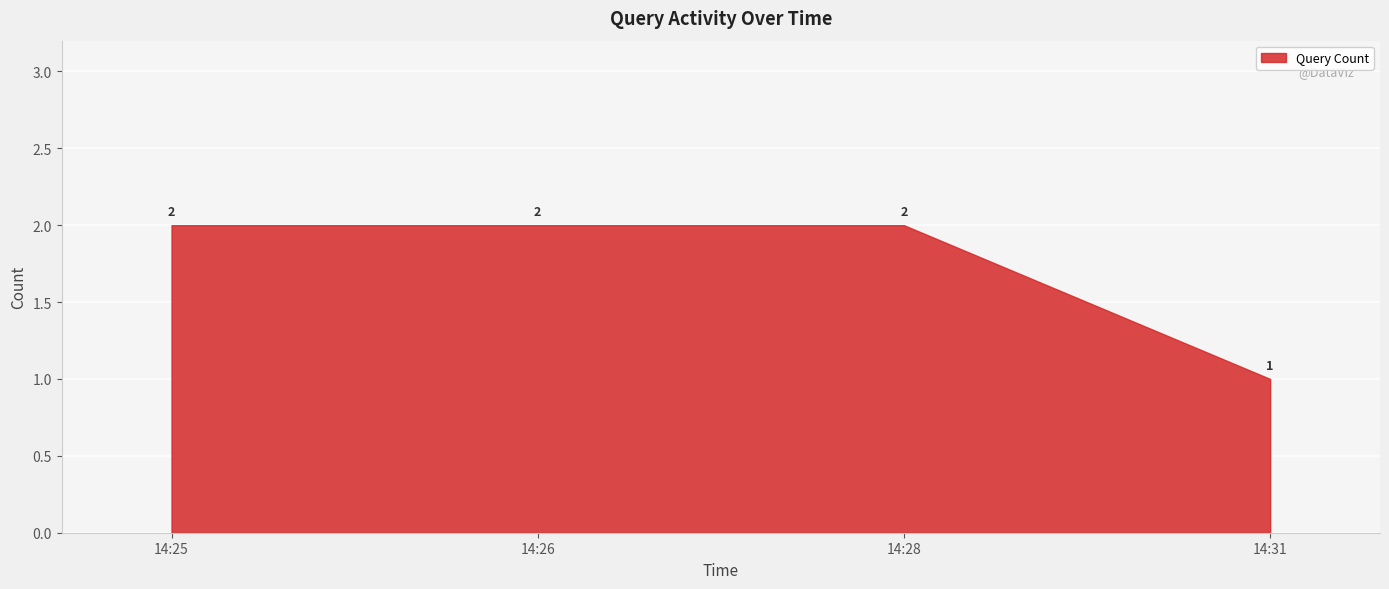

What is the difference between the maximum and minimum values?

1